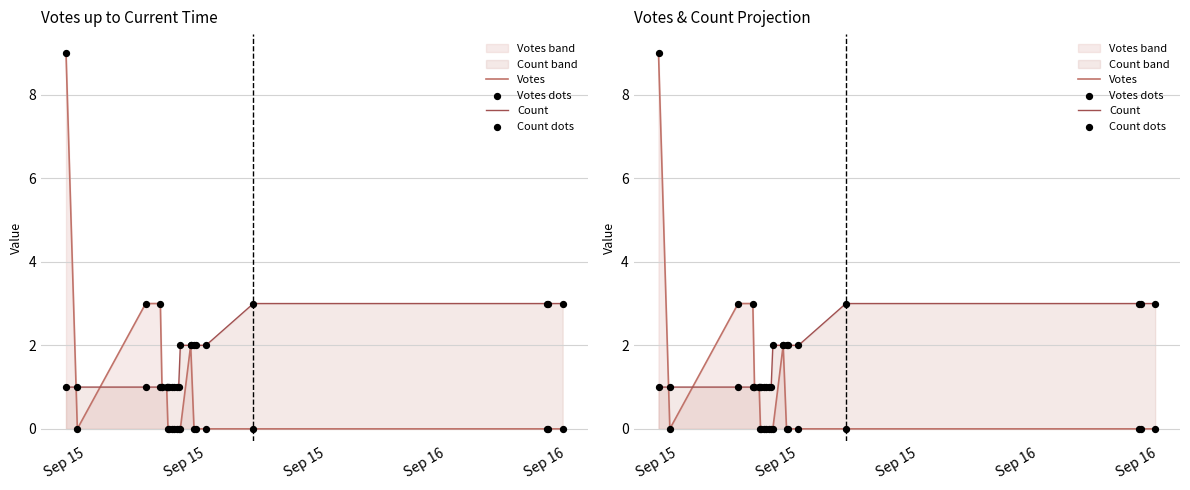

Which series reaches the maximum Y coordinate?

Votes